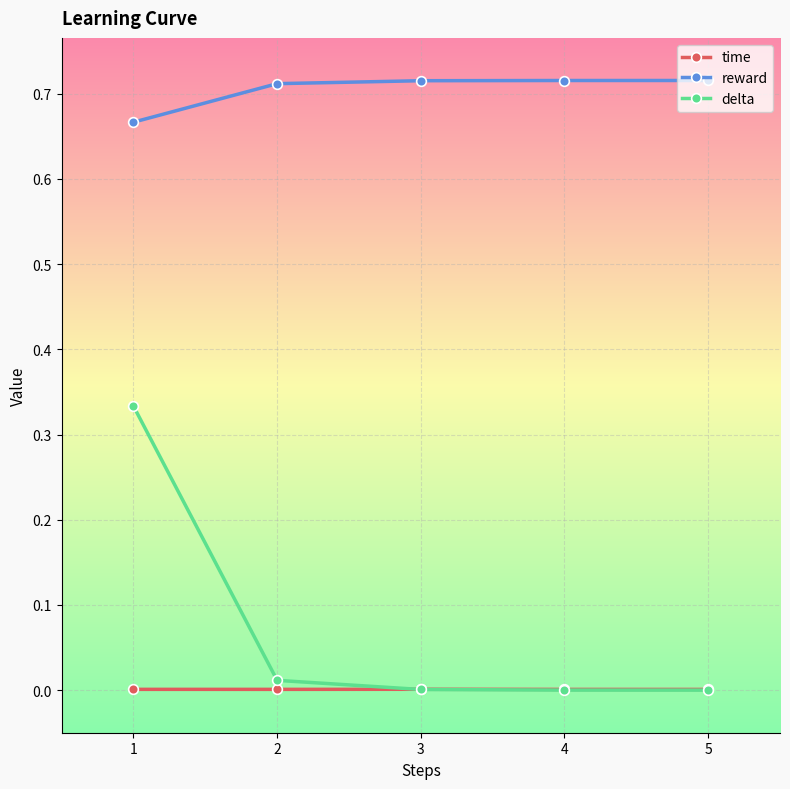

Which category has the lowest value in the reward series?

1